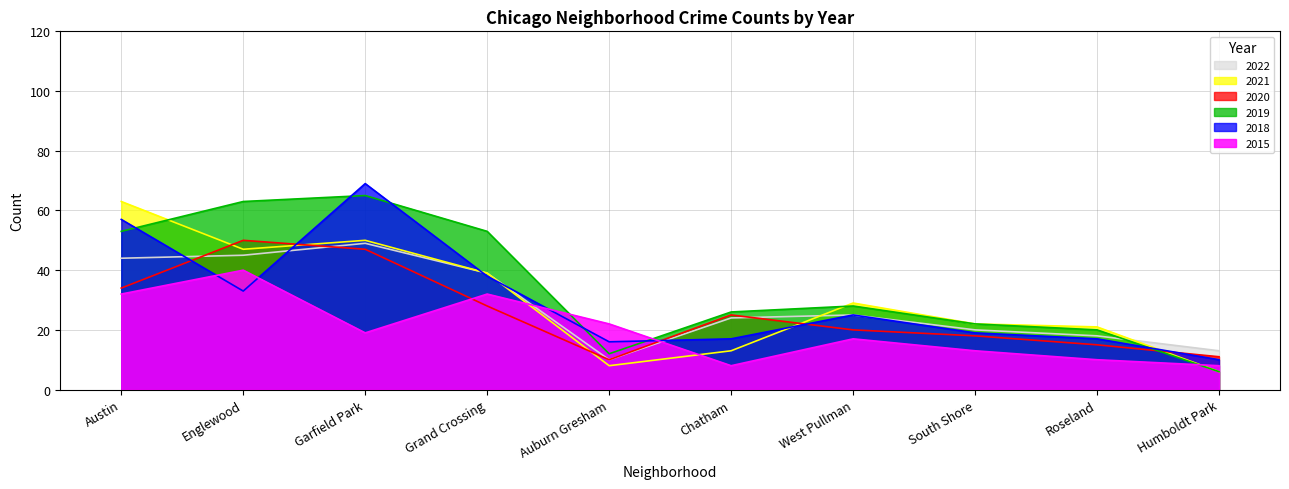

Rank the series at South Shore from highest to lowest value.

2021, 2019, 2022, 2018, 2020, 2015